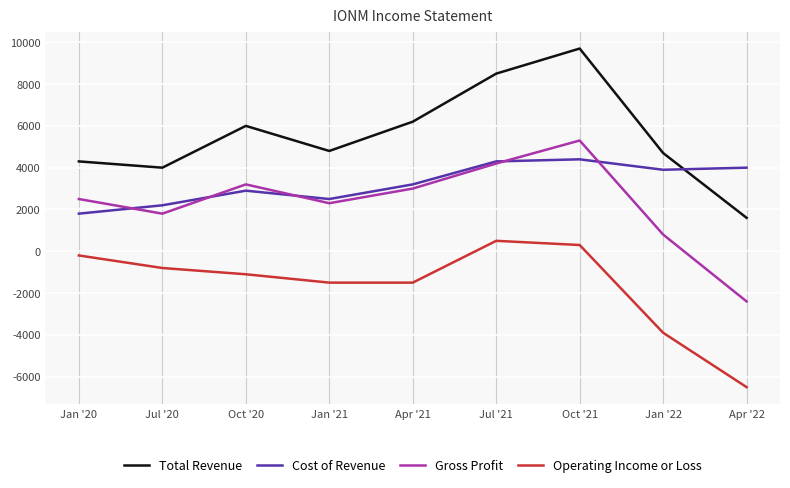

True or false: Gross Profit and Operating Income or Loss cross at least once.

False